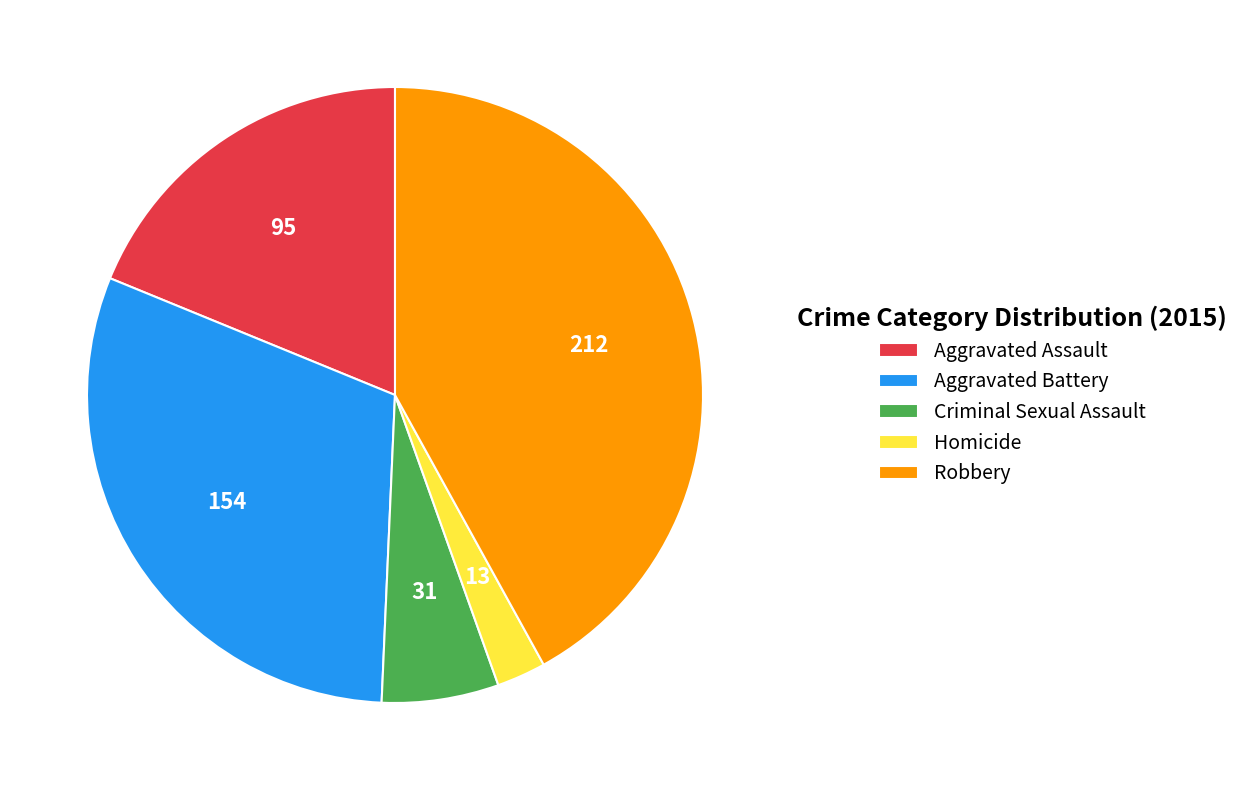

Is there a majority slice in this chart?

No